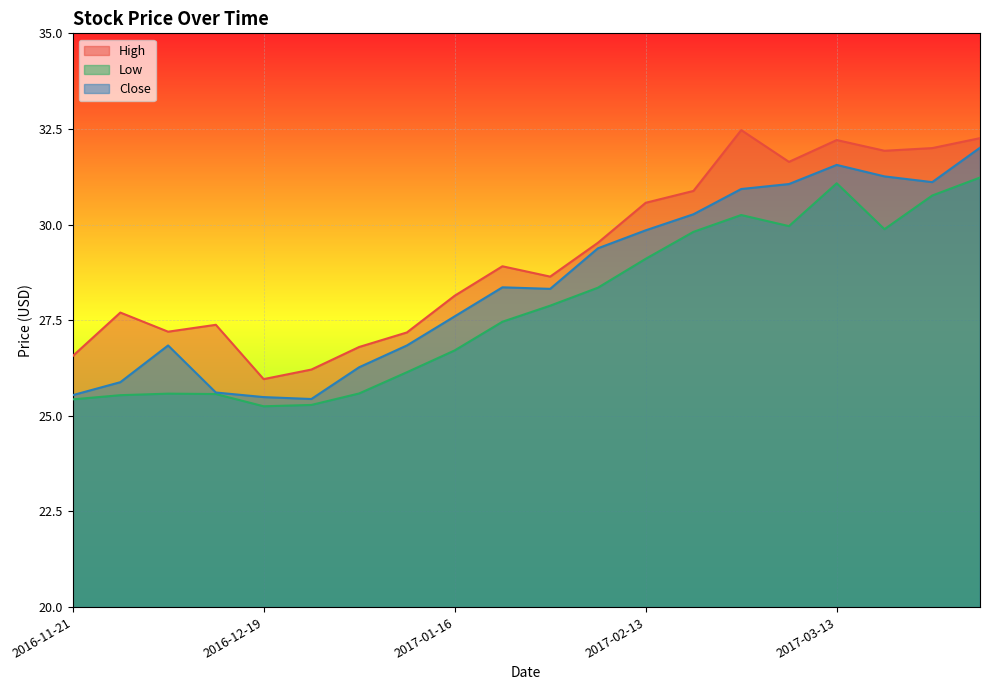

Does the chart display data point markers on the line(s)?

No